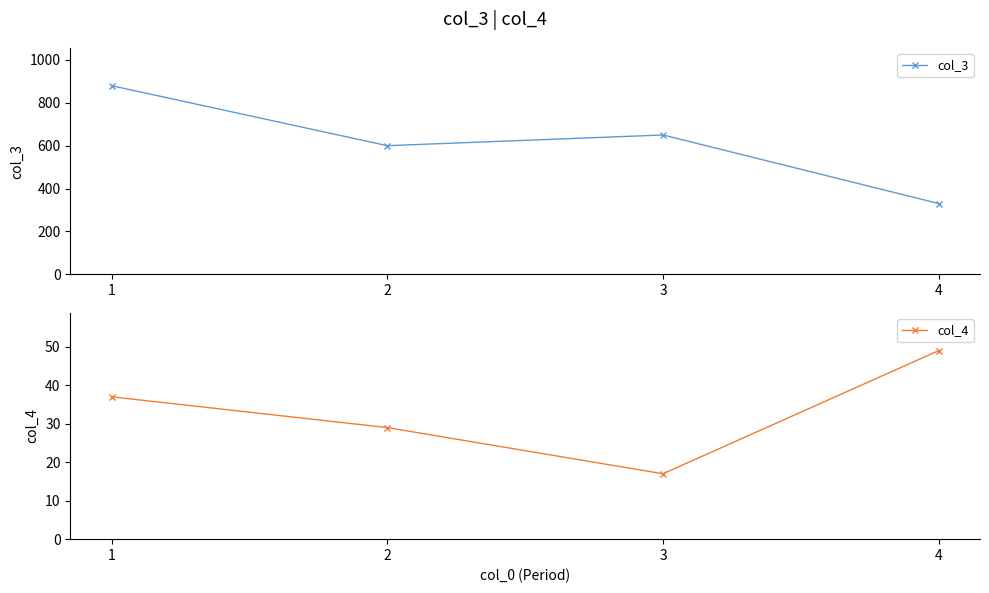

Does the chart display data point markers on the line(s)?

Yes